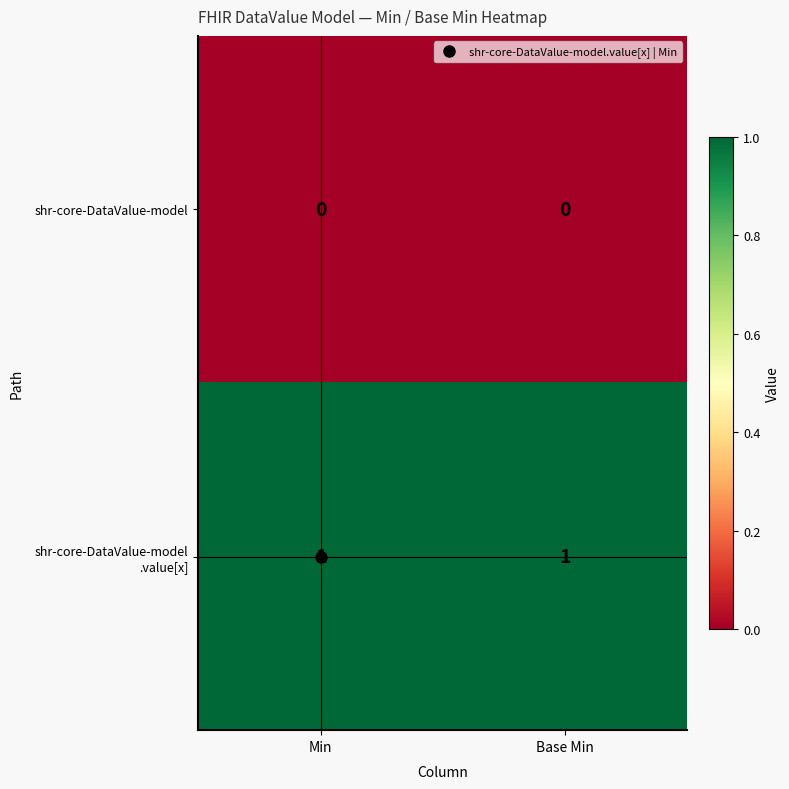

The shr-core-DataValue-model series shows 0 at Base Min. True or false?

True